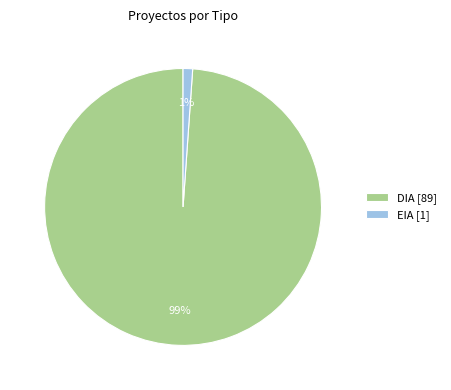

Is the sum of EIA and DIA greater than half?

Yes